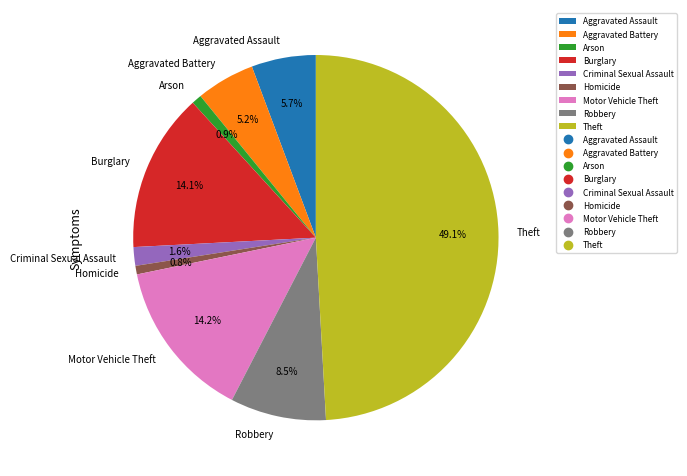

The Theft slice represents 49% of the pie. True or false?

True